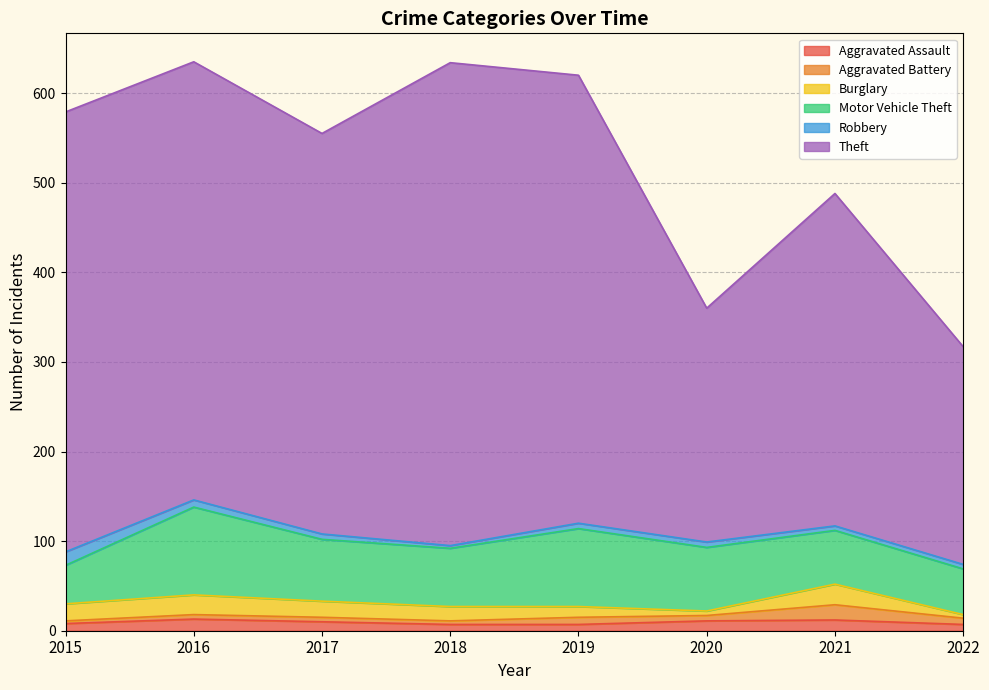

True or false: Aggravated Battery has more than 1 points higher than both neighbors.

True